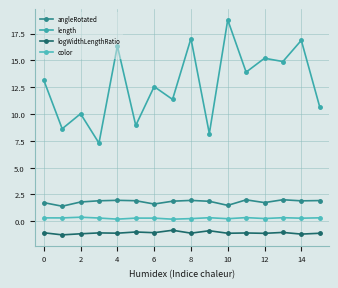

Where is logWidthLengthRatio nearest to the value -1?

8